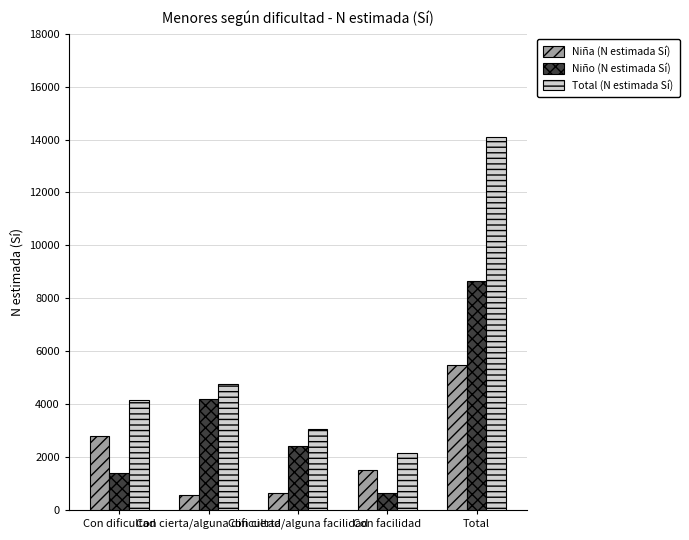

What is the smallest value displayed?

569